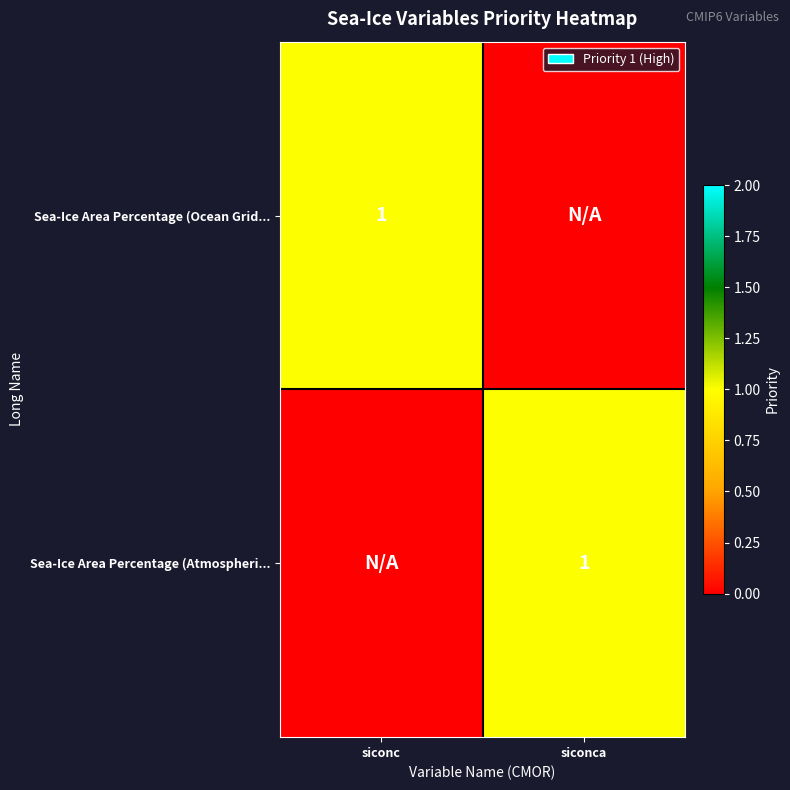

Is it true that Sea-Ice Area Percentage (Atmospheri... equals 2 at siconca?

False